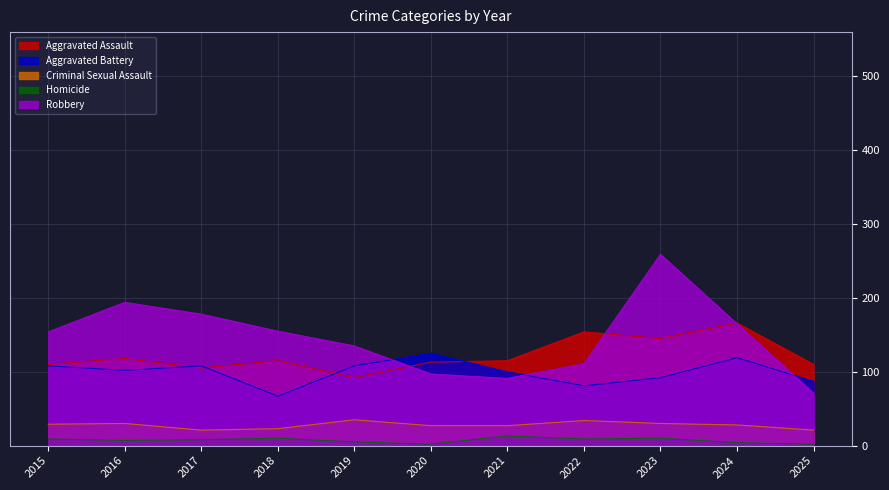

How many lines are shown in the chart?

5